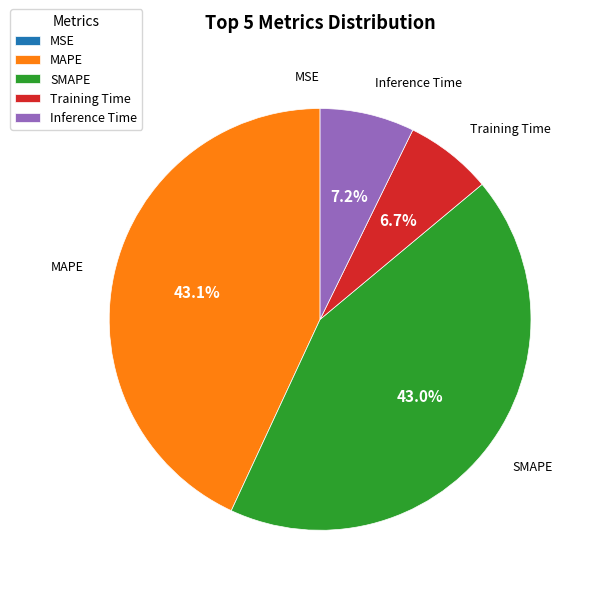

Combined, do Training Time and Inference Time account for over 50%?

No